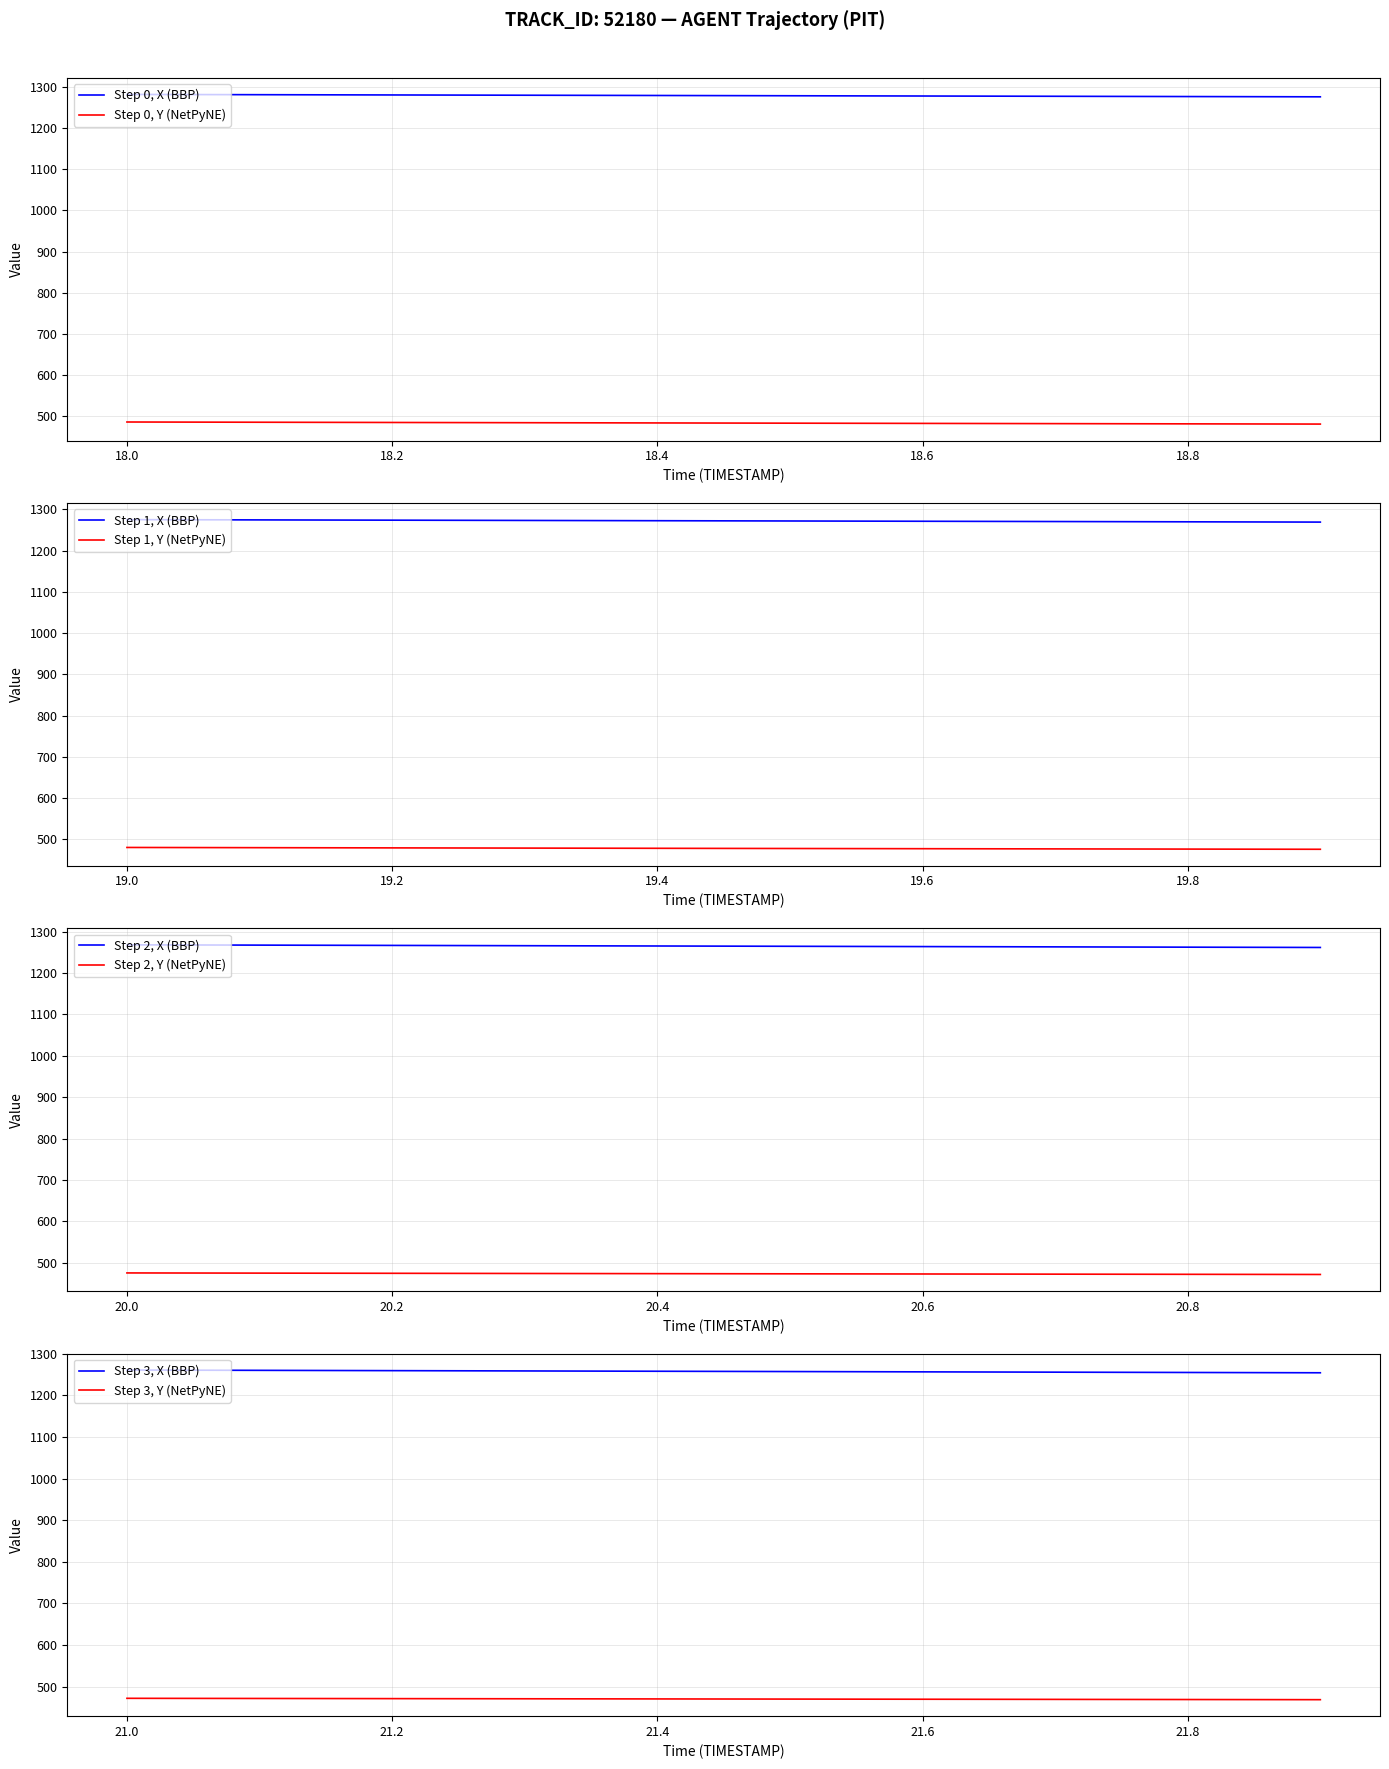

Between 19.4 and 21.4, which is larger?

19.4